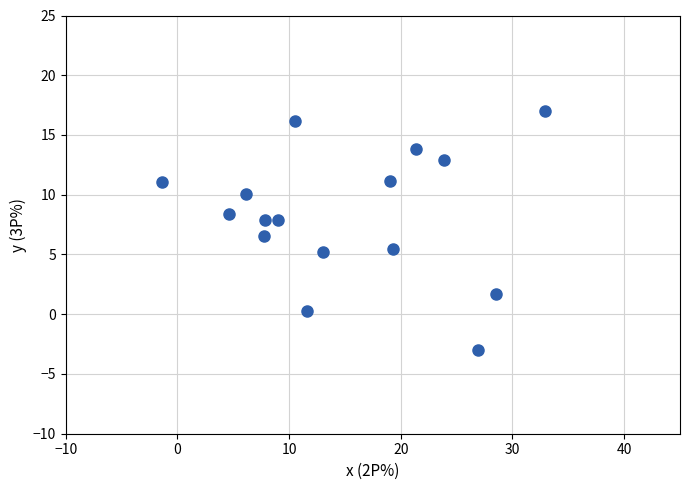

What is the range of Y values (max minus min)?

20.0